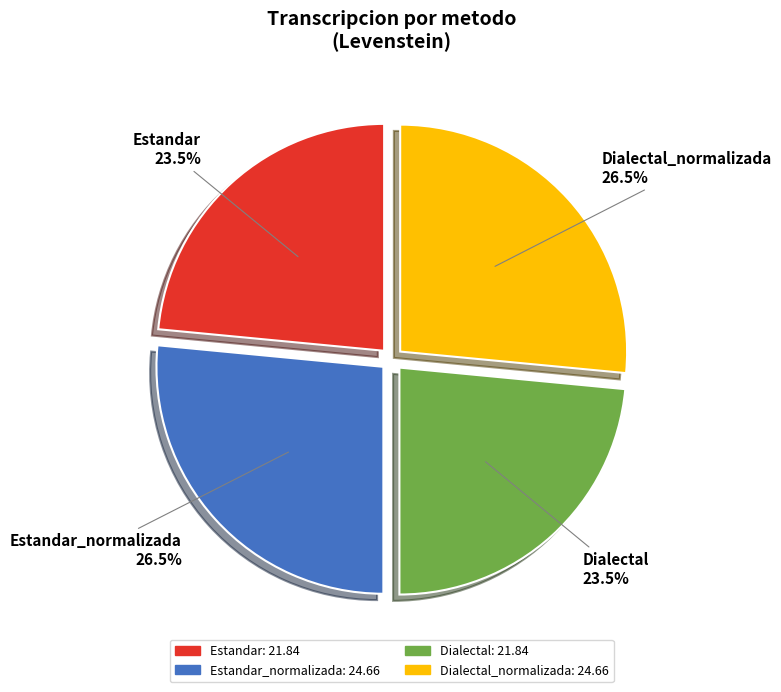

Does any single category account for the majority?

No